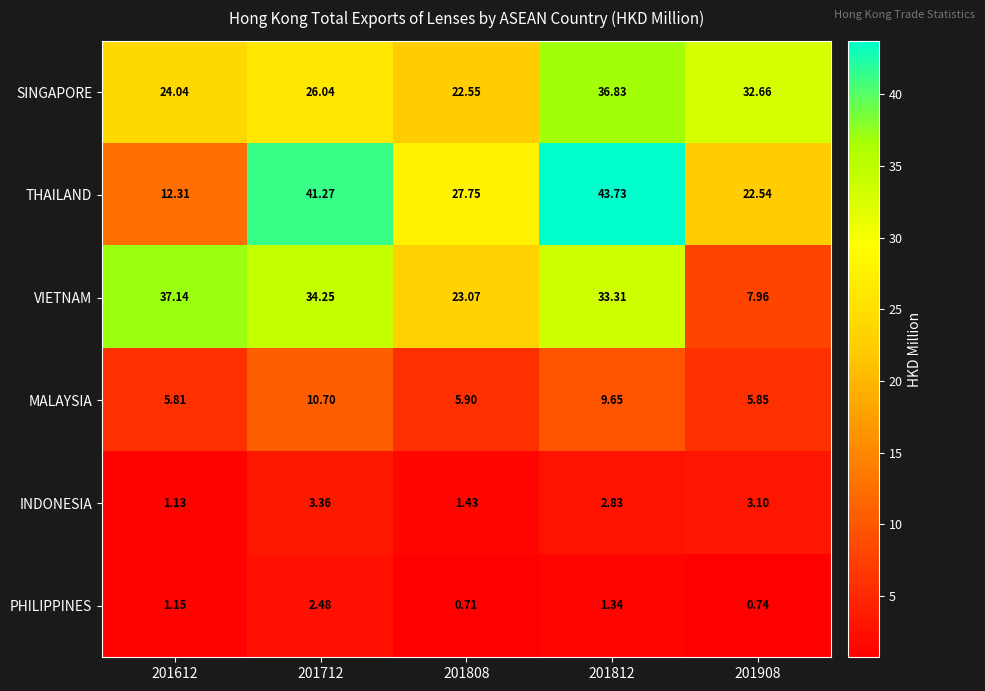

Which series has the largest total across all categories?

THAILAND